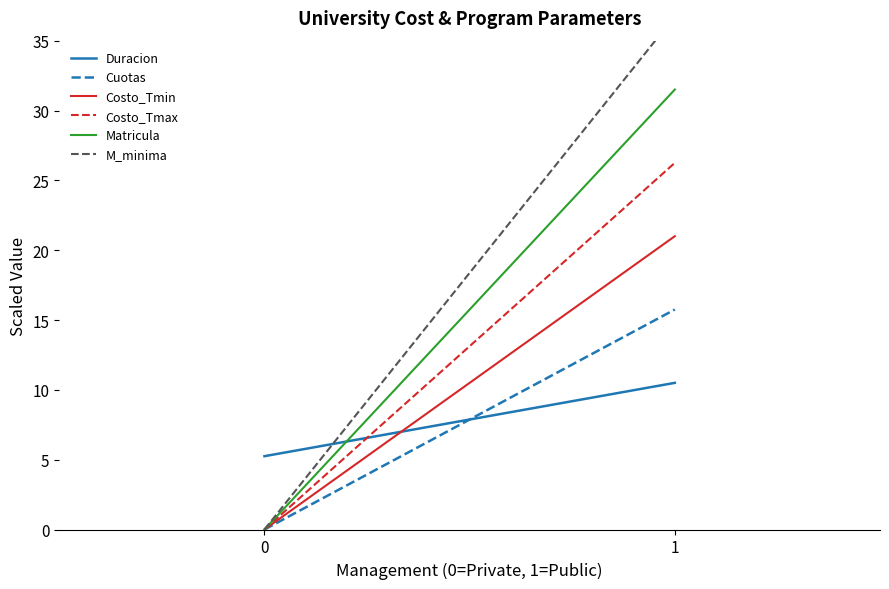

What is the difference between the Cuotas values at 1 and 0?

15.7